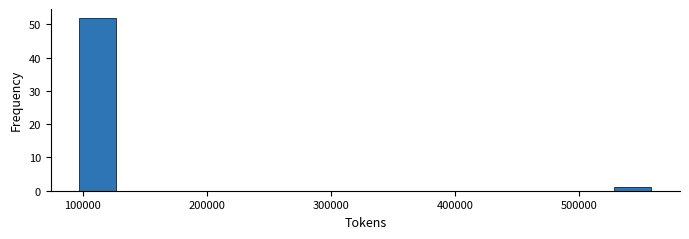

Around what value on the x-axis is the tallest bar? Give the approximate position of its centre, as read against the axis.

110000